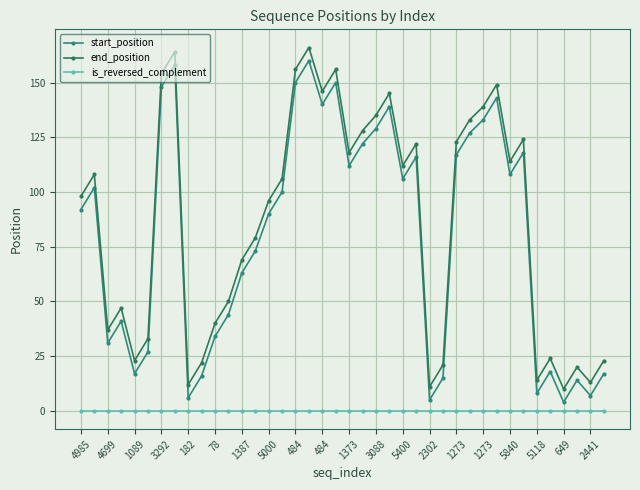

How many lines are shown in the chart?

3